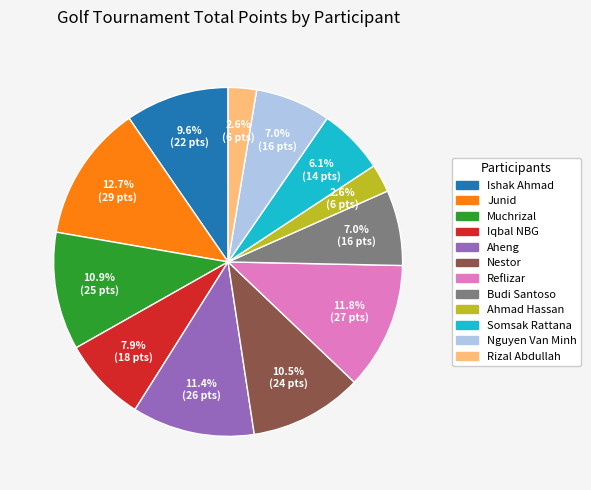

How many slices are in this pie chart?

12